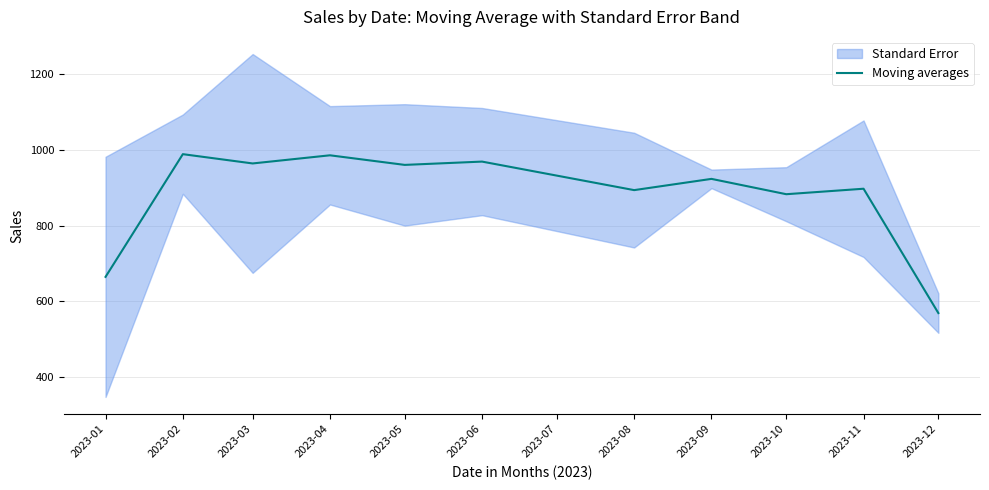

What is the maximum value for Moving averages?

989.0